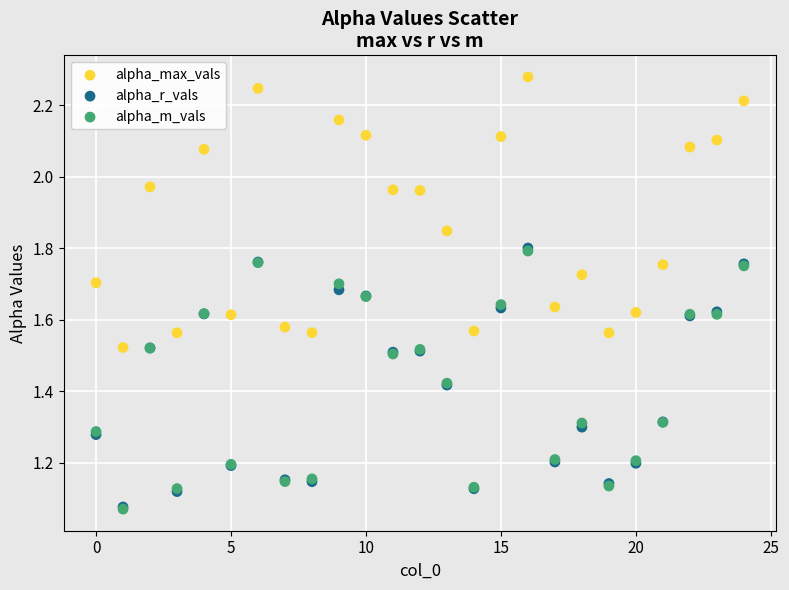

Which series has the widest spread of Y values?

alpha_max_vals